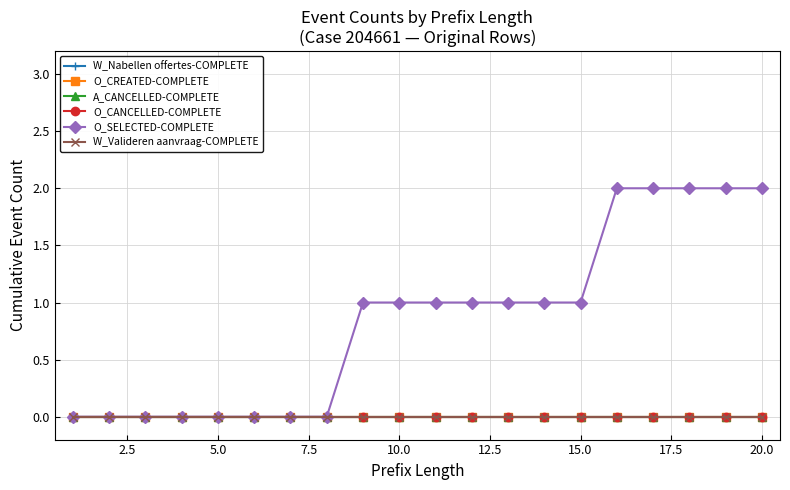

Does the chart have visible grid lines?

Yes